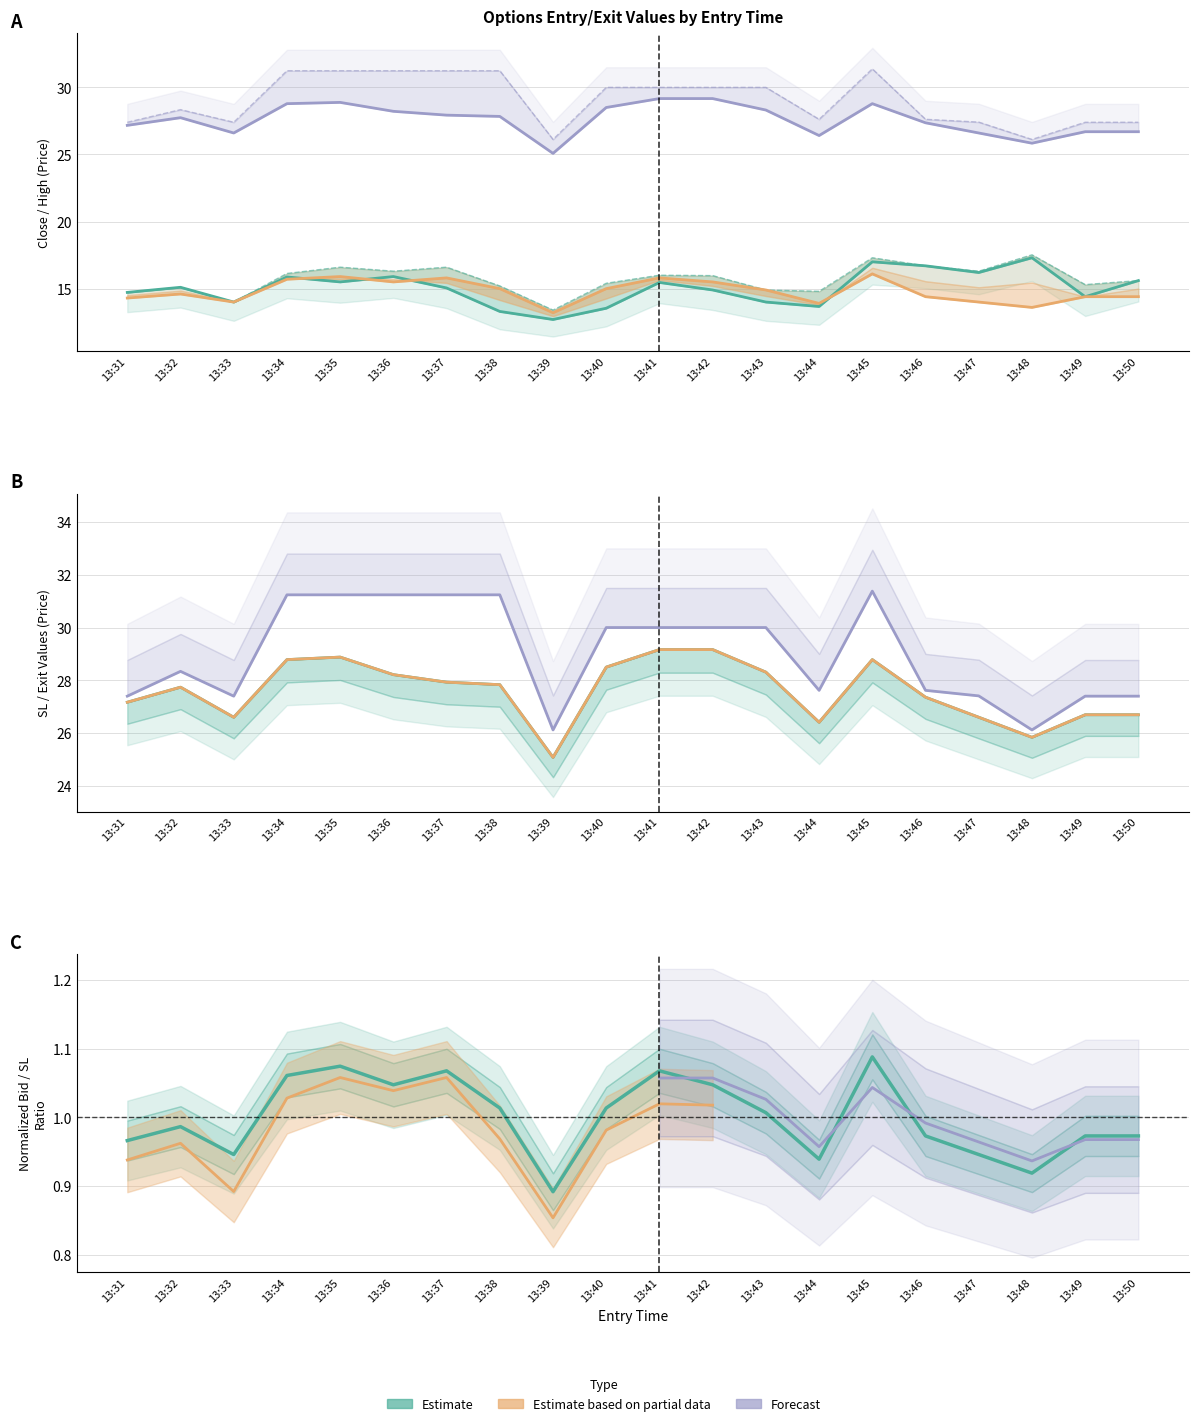

How many interior local peaks does the sl series have?

3